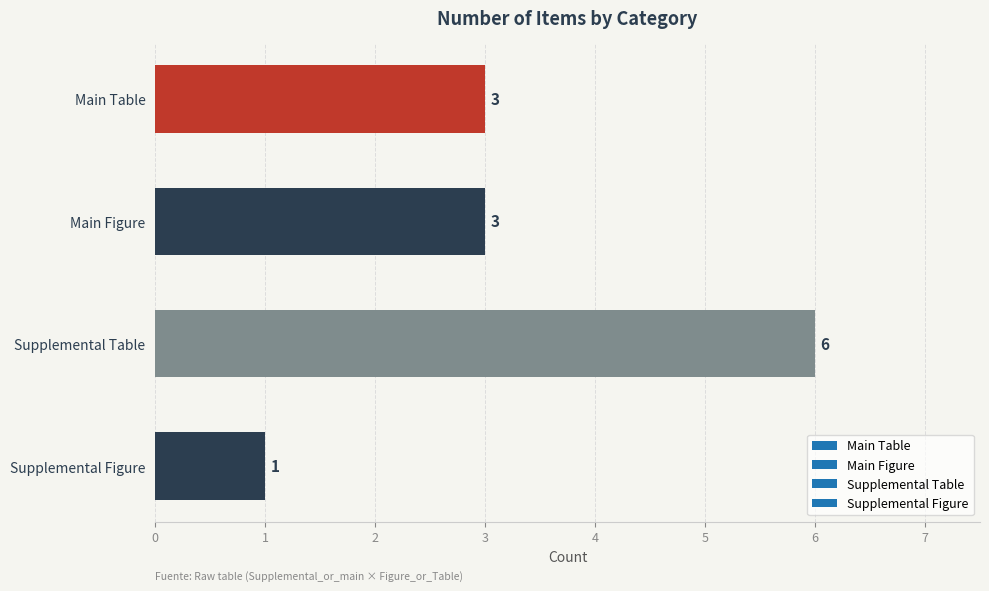

How many bars are there in total?

4